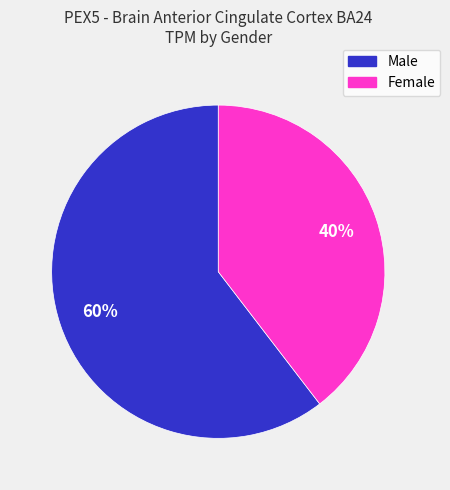

Is there any slice that represents more than half of the pie?

Yes